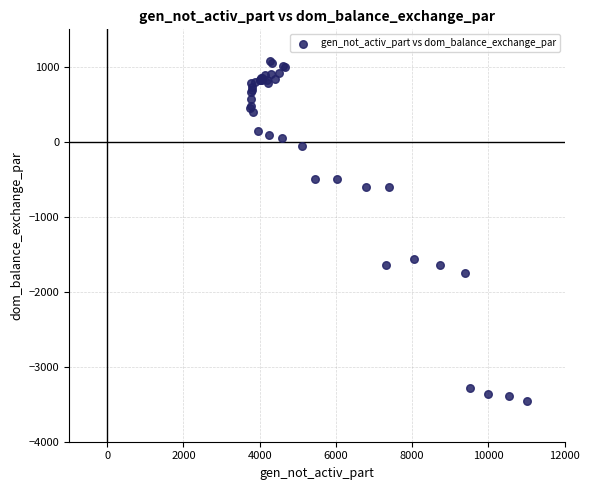

What Y value in the scatter plot is closest to -1192?

-1563